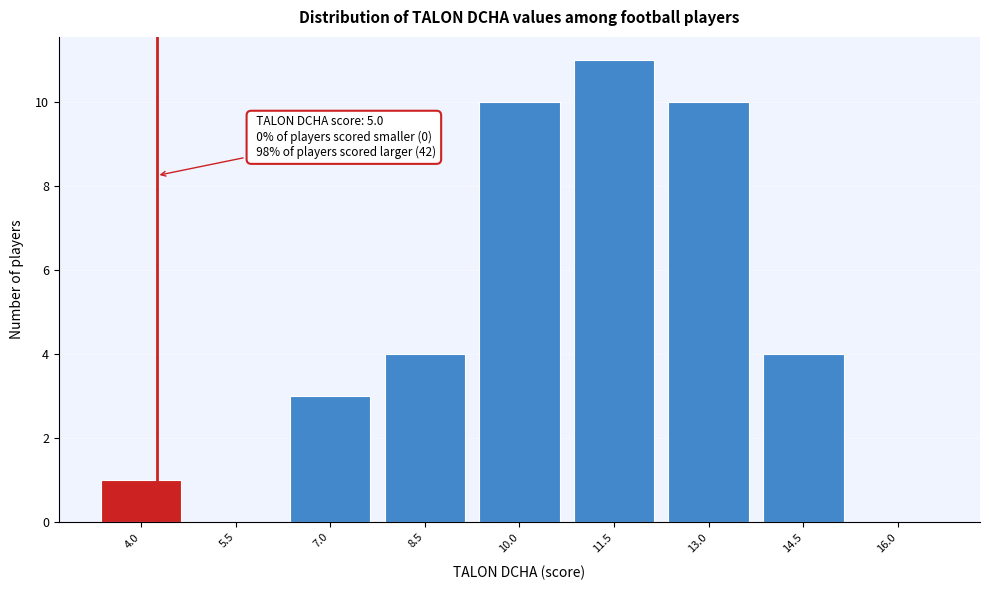

Reading left to right, what are all the values shown in this chart?

4.0=1	5.5=0	7.0=3	8.5=4	10.0=10	11.5=11	13.0=10	14.5=4	16.0=0